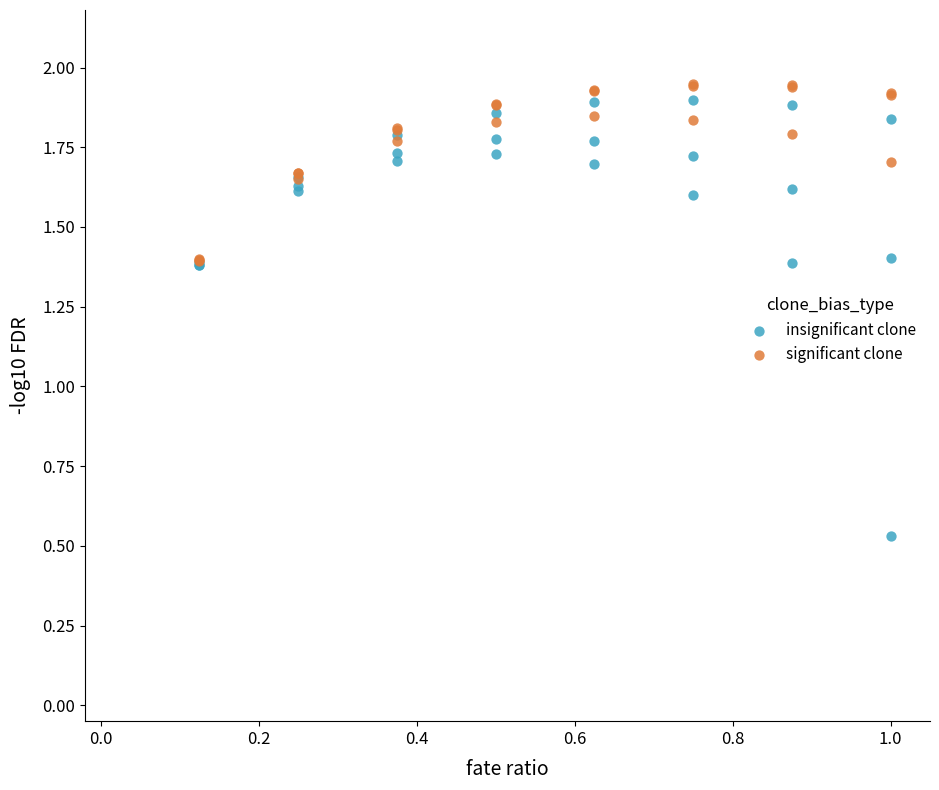

Which series has the largest Y range (max minus min)?

insignificant clone